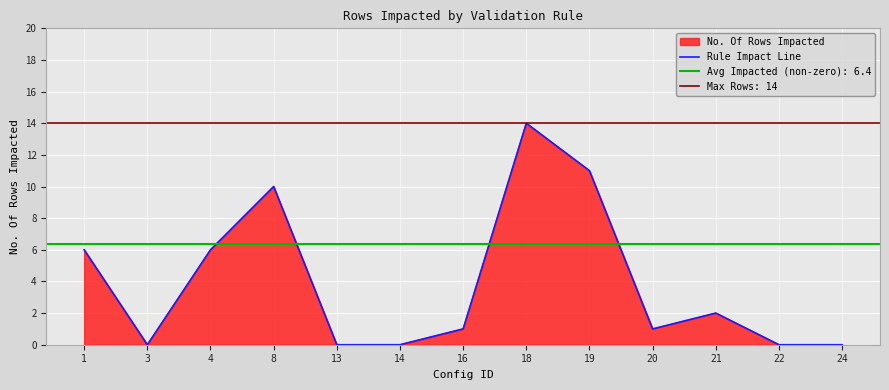

Which has a higher value, 21 or 1?

1